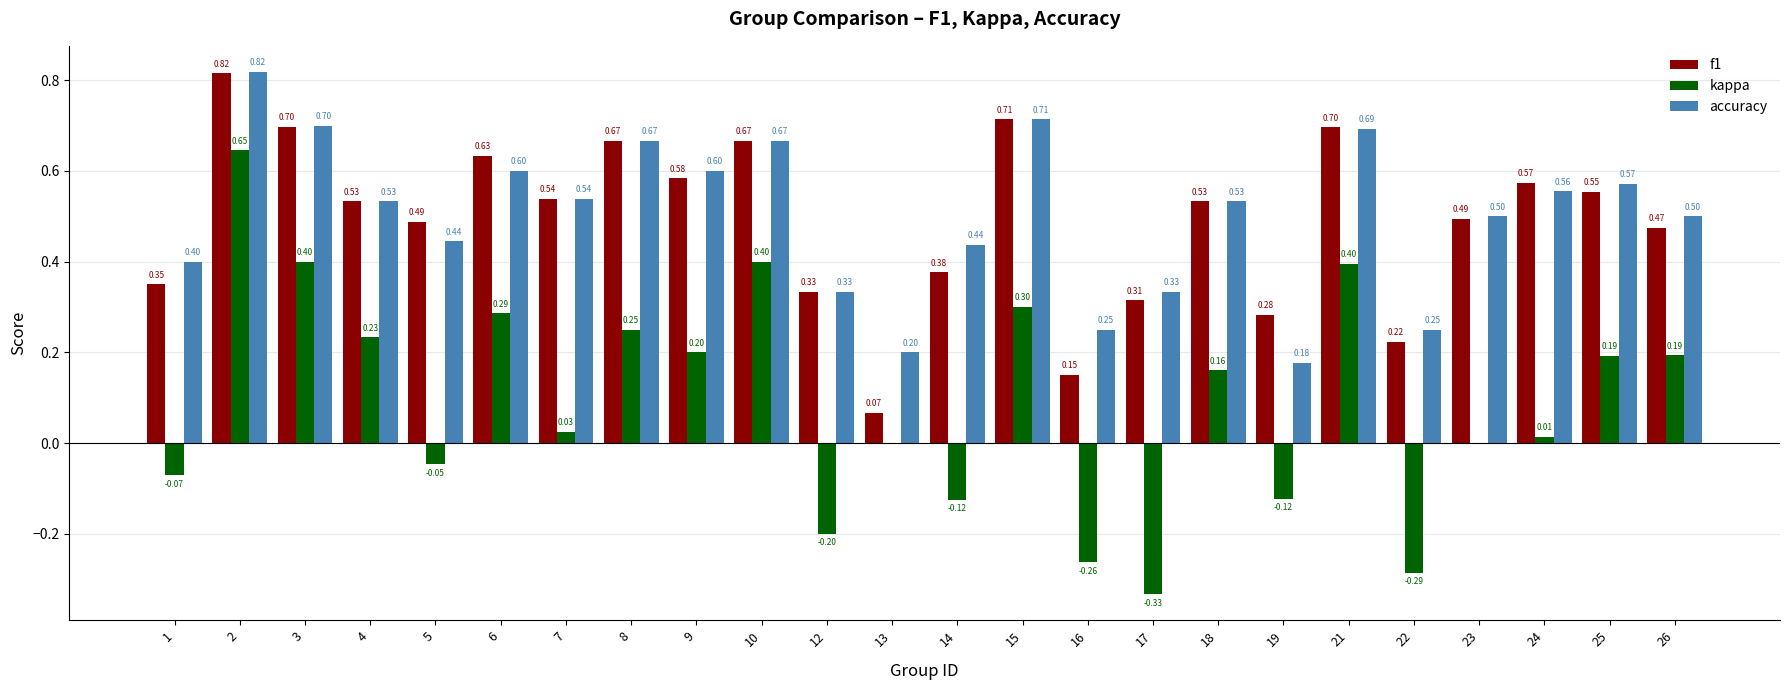

What is the sum of all accuracy values?

12.0